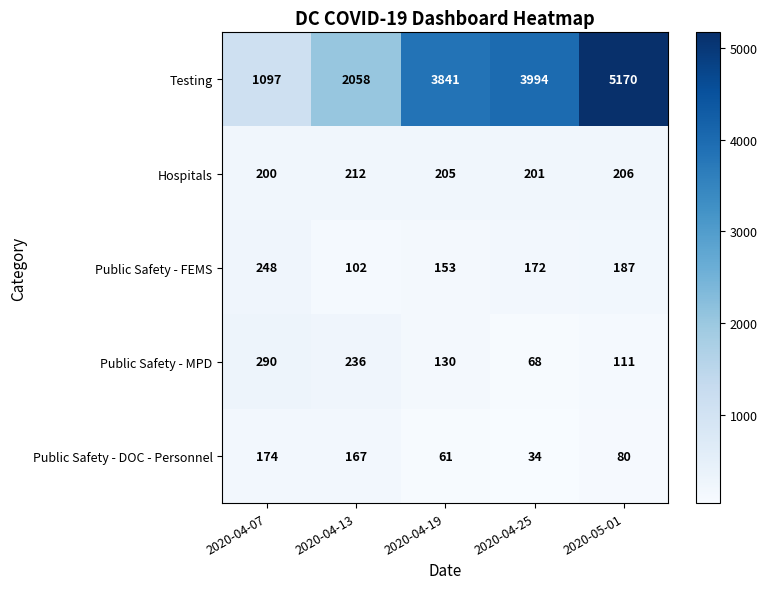

Which series has the widest spread of values?

Testing